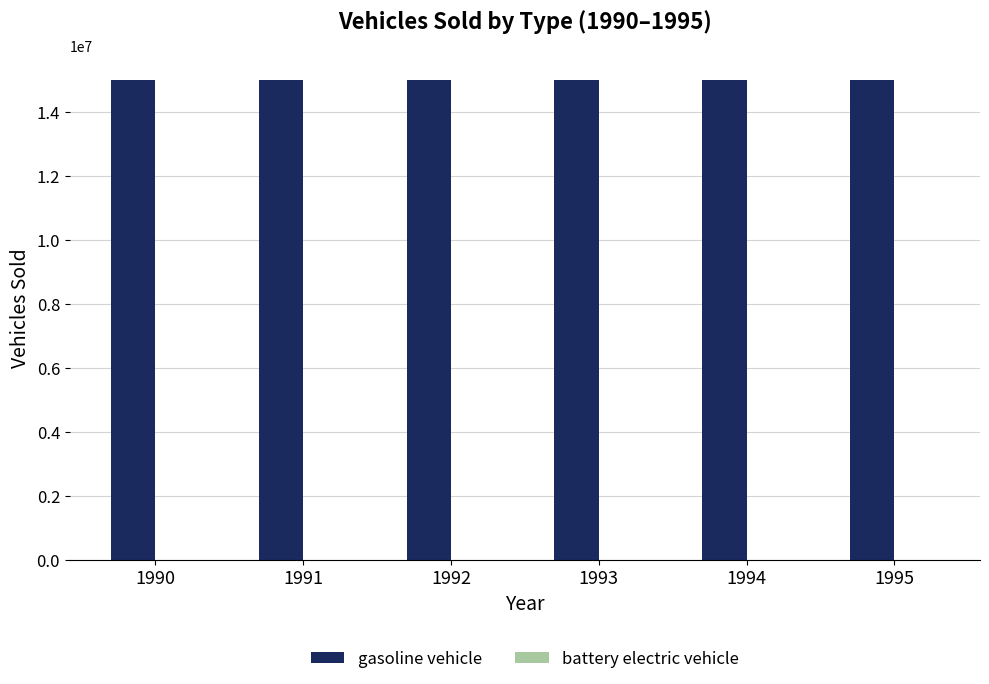

At which label does battery electric vehicle reach its peak?

1990